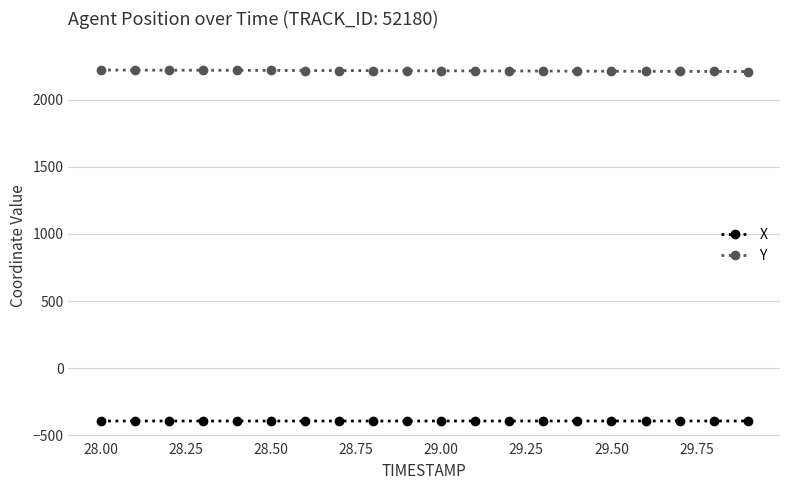

True or false: X and Y cross at least once.

False